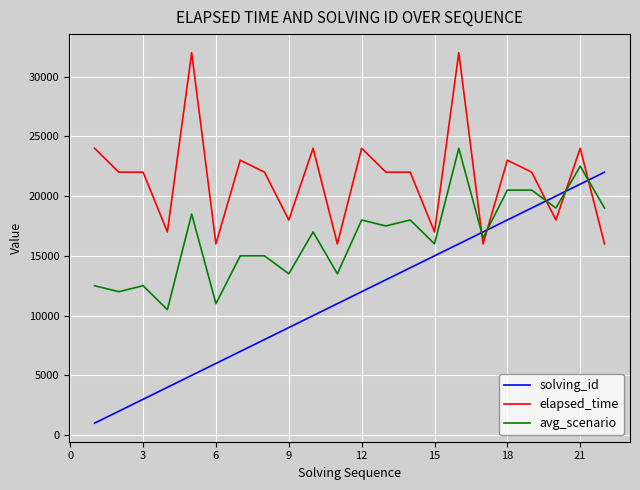

How many series are shown in this chart?

3